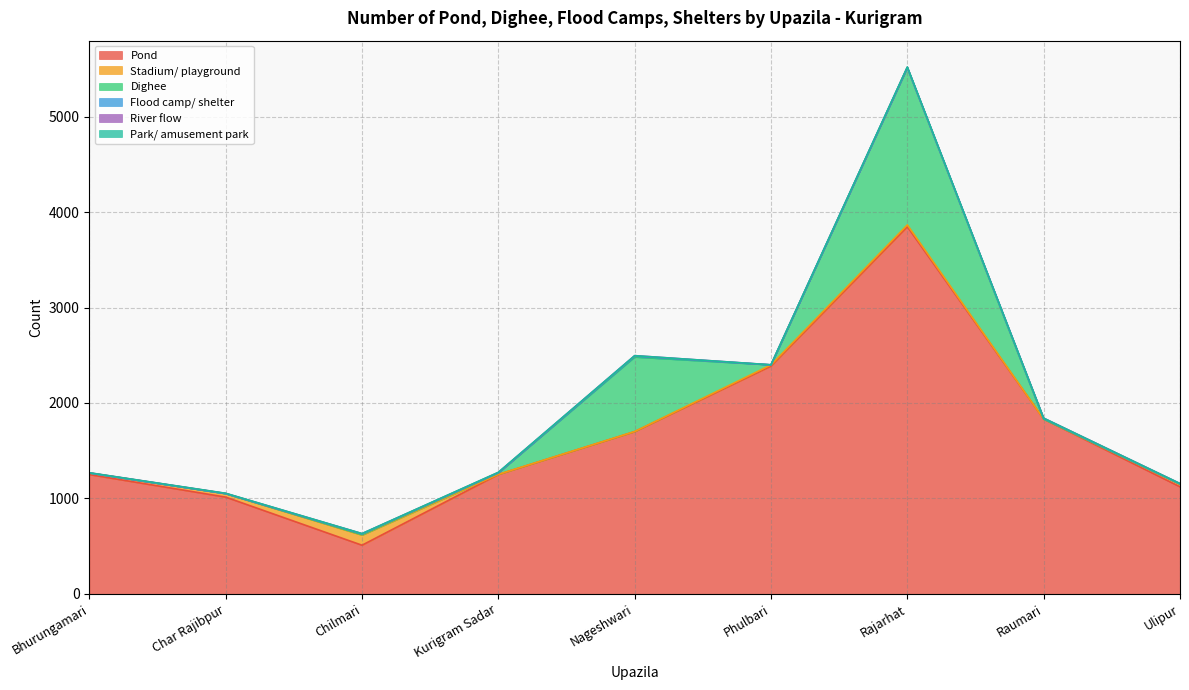

What position from the right is Char Rajibpur?

8